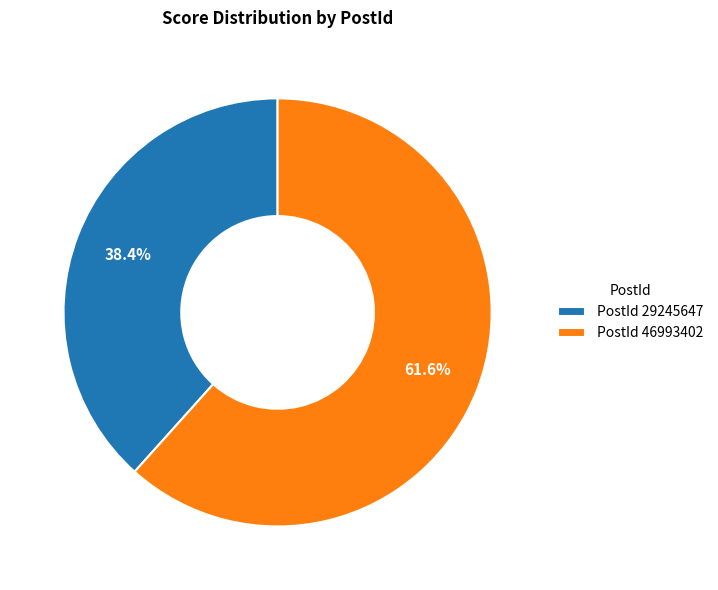

How much of the chart is everything except PostId 29245647?

61.6%